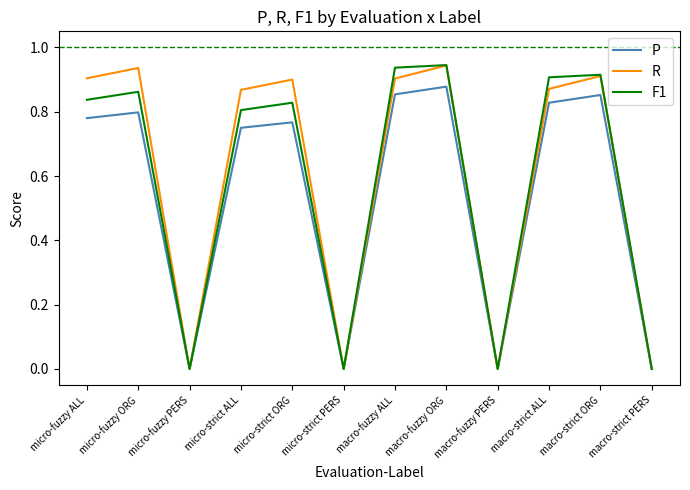

At which category is the sum across all series the highest?

macro-fuzzy ORG